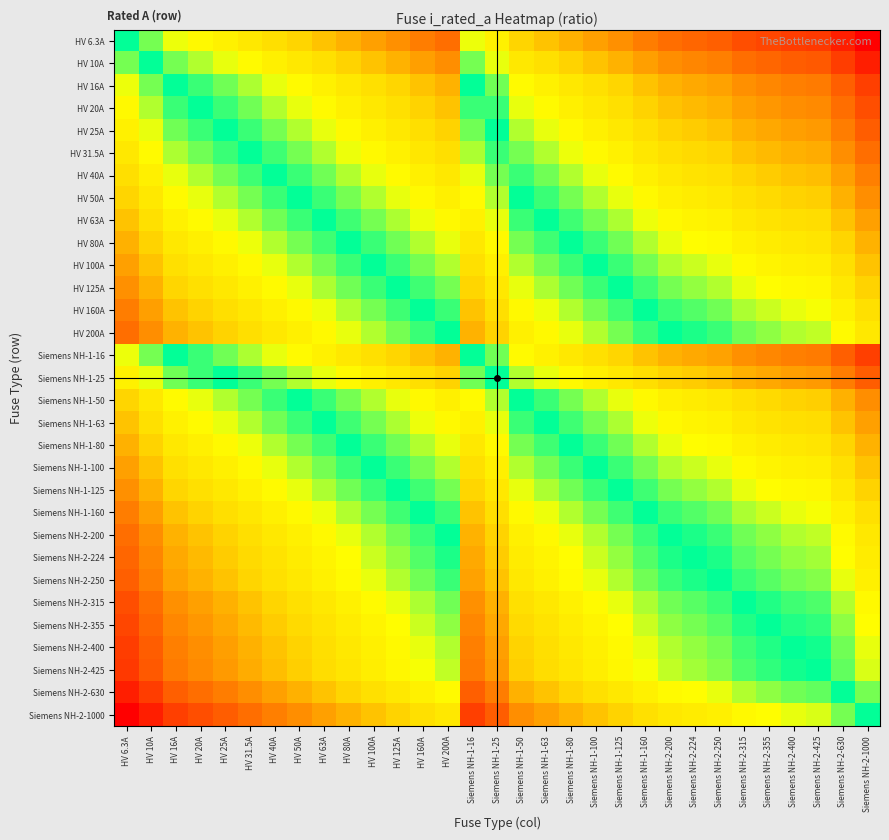

List the series in order of their peak value, highest first.

Siemens NH-2-1000, Siemens NH-2-630, Siemens NH-2-425, Siemens NH-2-400, Siemens NH-2-355, Siemens NH-2-315, Siemens NH-2-250, Siemens NH-2-224, HV 200A, Siemens NH-2-200, HV 160A, Siemens NH-1-160, HV 125A, Siemens NH-1-125, HV 100A, Siemens NH-1-100, HV 80A, Siemens NH-1-80, HV 63A, Siemens NH-1-63, HV 50A, Siemens NH-1-50, HV 40A, HV 31.5A, HV 25A, Siemens NH-1-25, HV 20A, HV 16A, Siemens NH-1-16, HV 10A, HV 6.3A